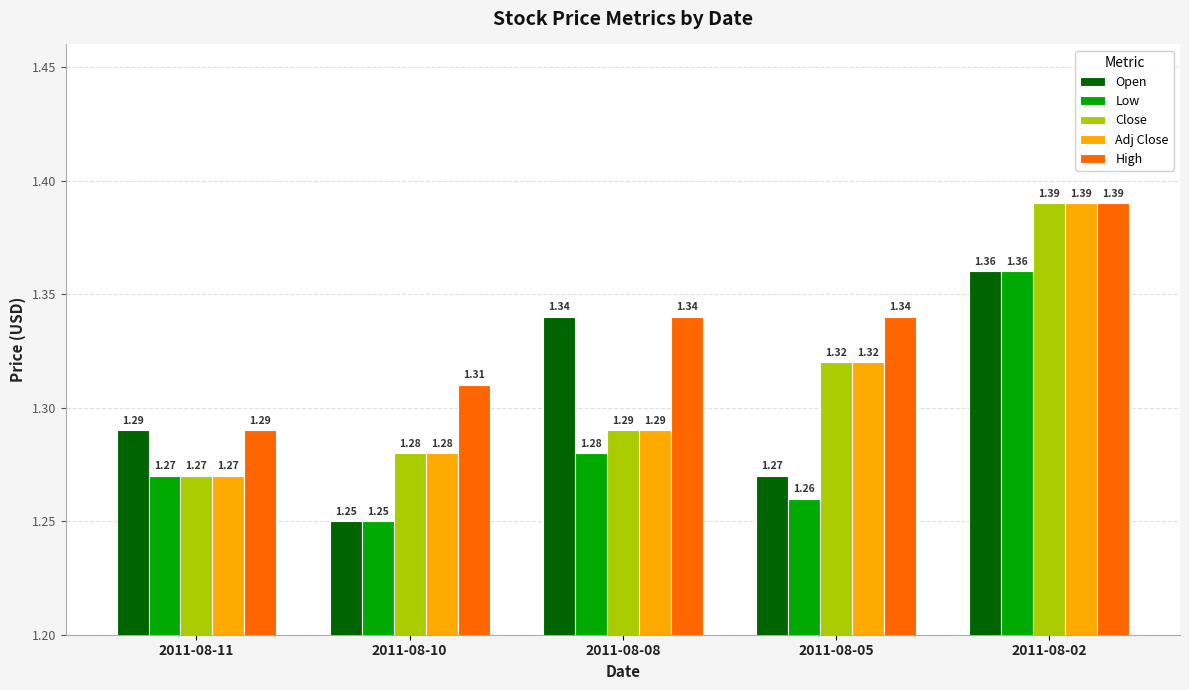

The Open series shows 2.2 at 2011-08-10. True or false?

False